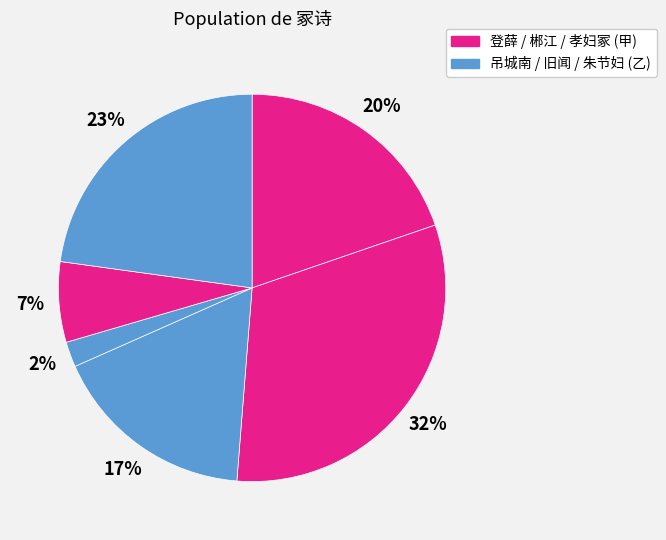

Count the number of slices in the pie.

6